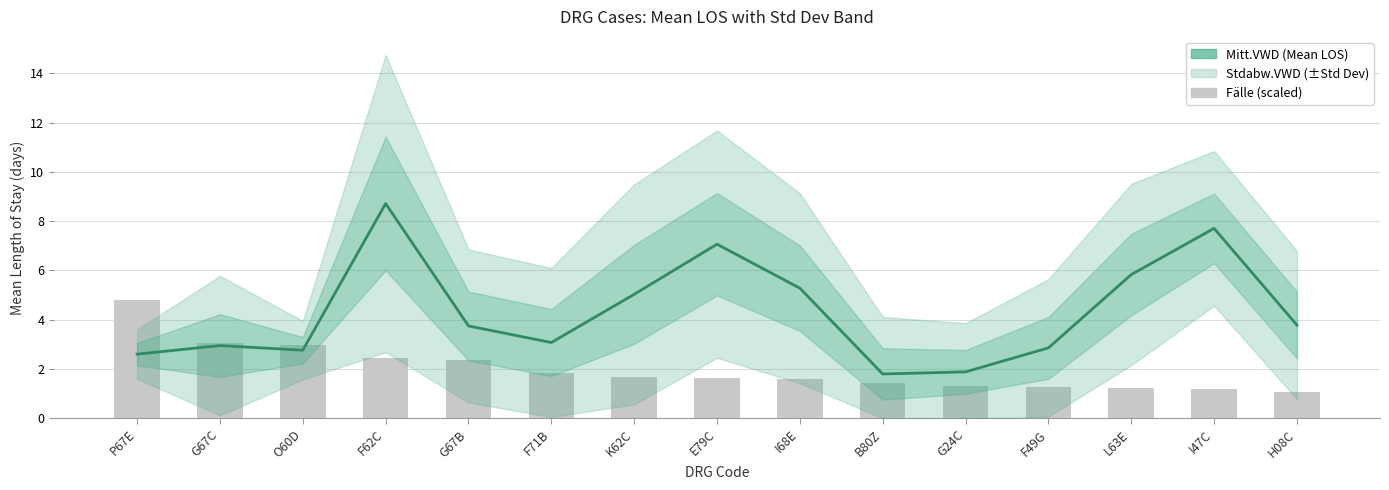

Is it true that Mitt.VWD equals 3.4 at P67E?

False